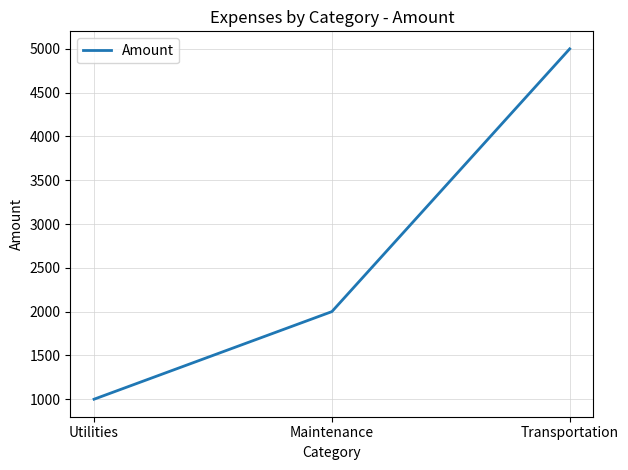

What is the ratio of the value at Utilities to the value at Maintenance?

0.5